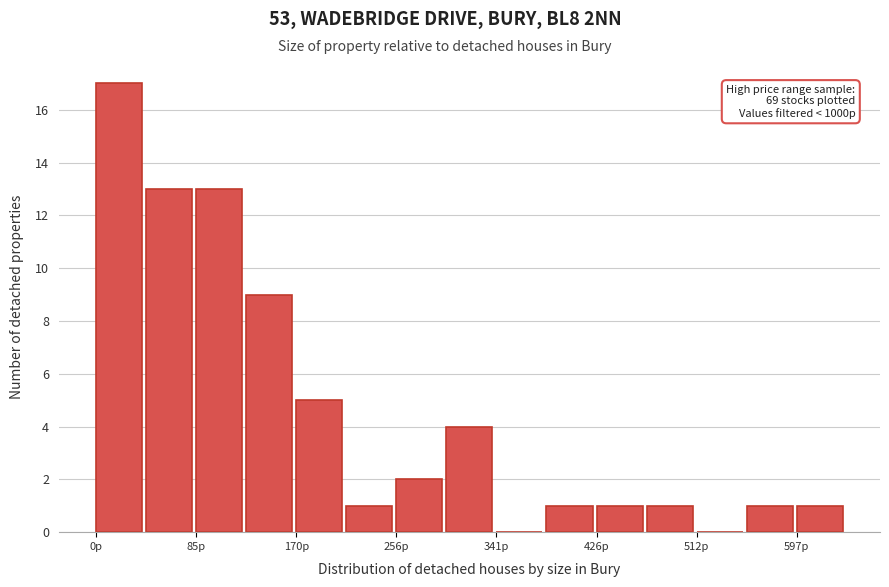

Which range on the x-axis has the tallest bar?

0 to 40